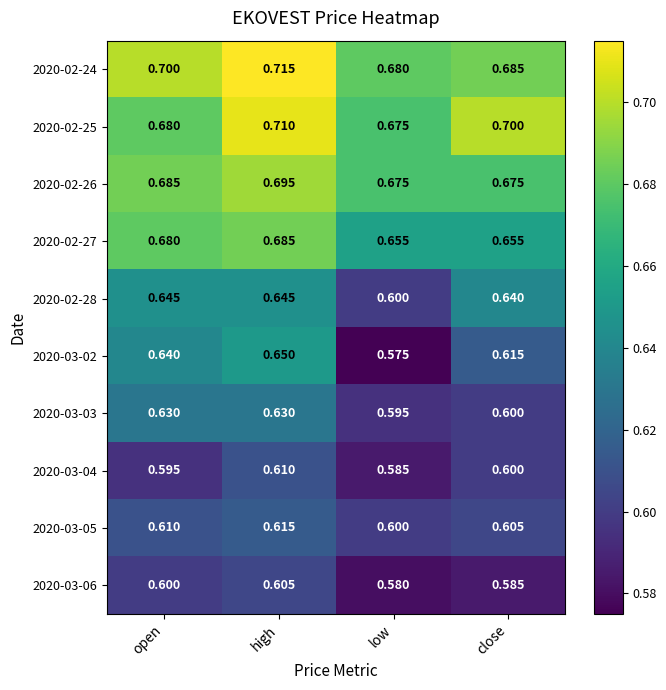

List the labels in order of 2020-02-24 value, largest first.

high, open, close, low